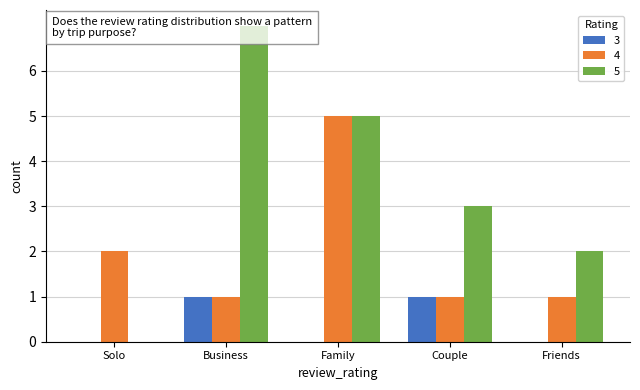

Rank the series by their average value, from highest to lowest.

5, 4, 3